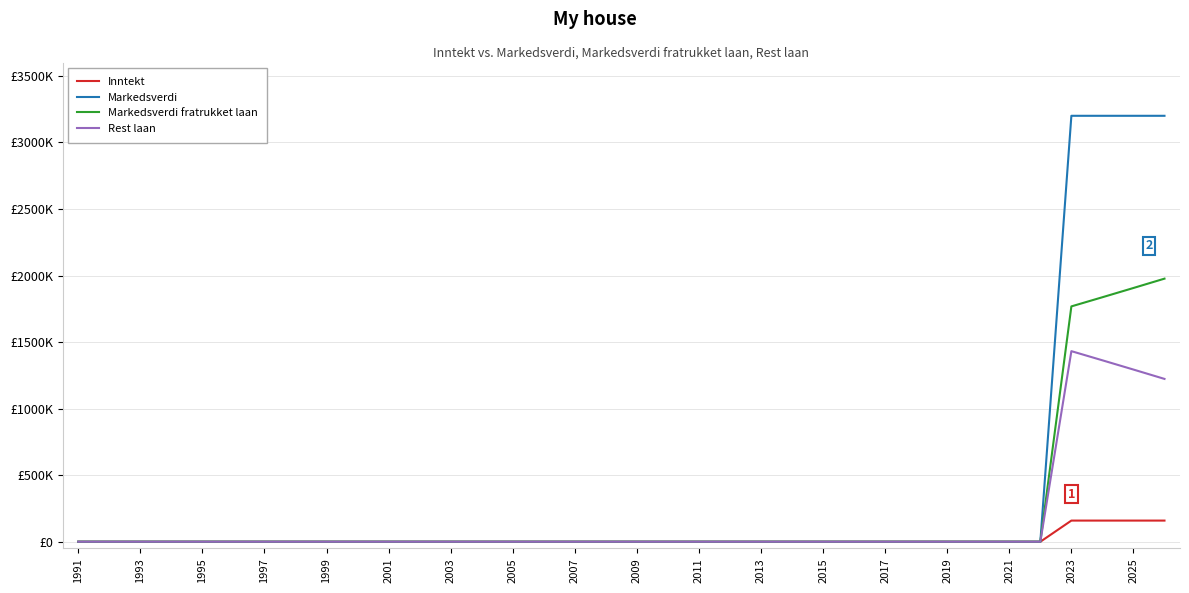

What is the difference between the second highest and minimum values in the Markedsverdi series?

3200000